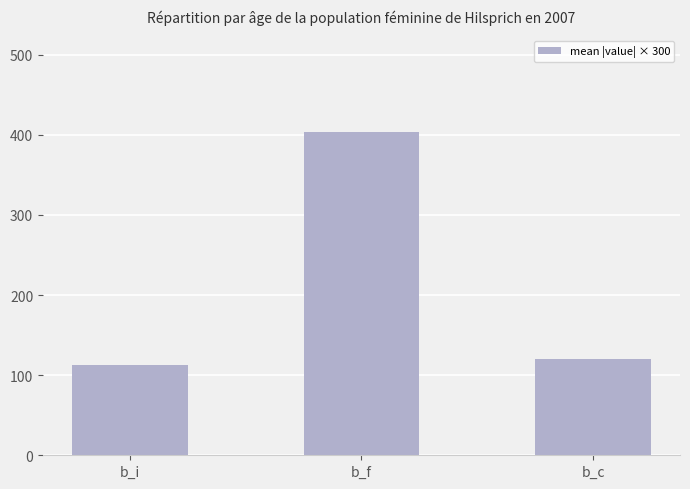

Reading left to right, list all the values displayed in this chart.

b_i=112.9	b_f=403.0	b_c=119.7